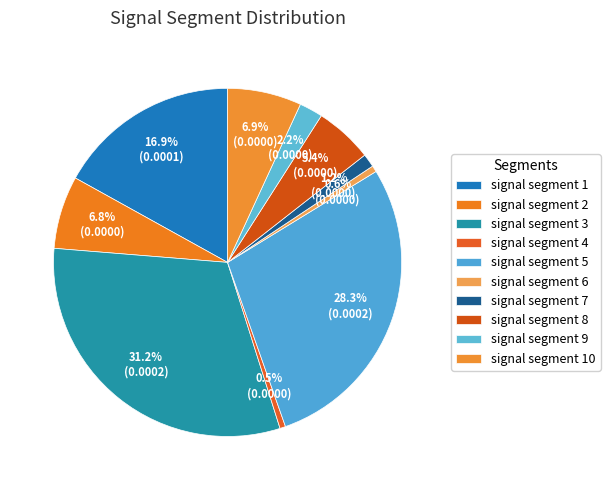

Does any single category account for the majority?

No